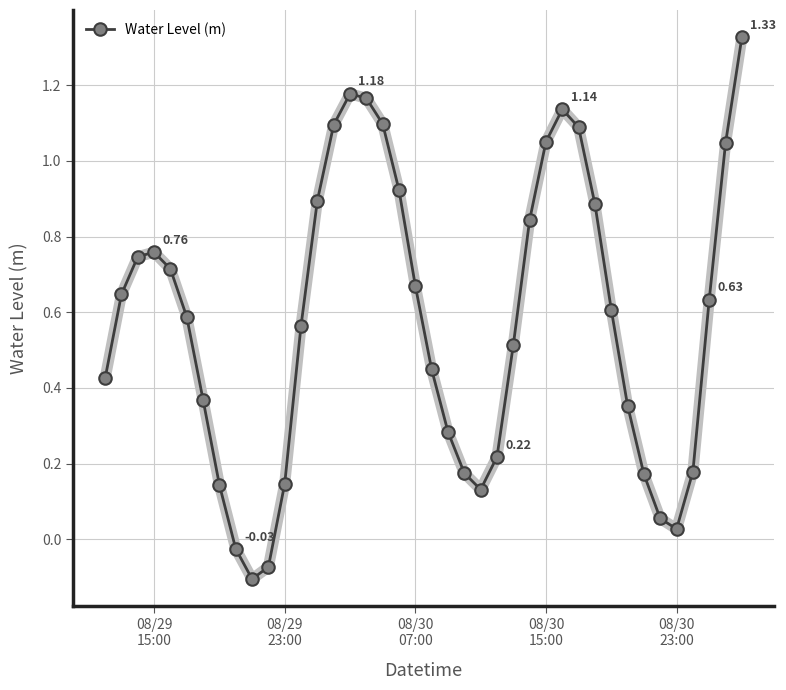

What is the difference between the maximum and second lowest values?

1.4